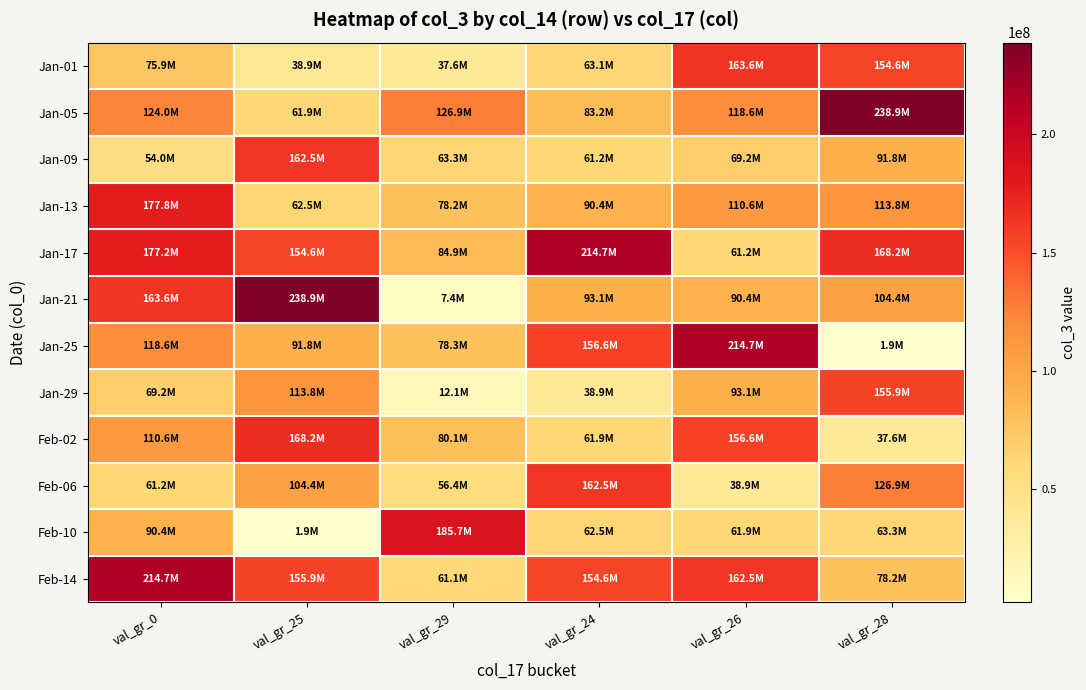

What is the spread (max minus min) of values at val_gr_29?

178277080